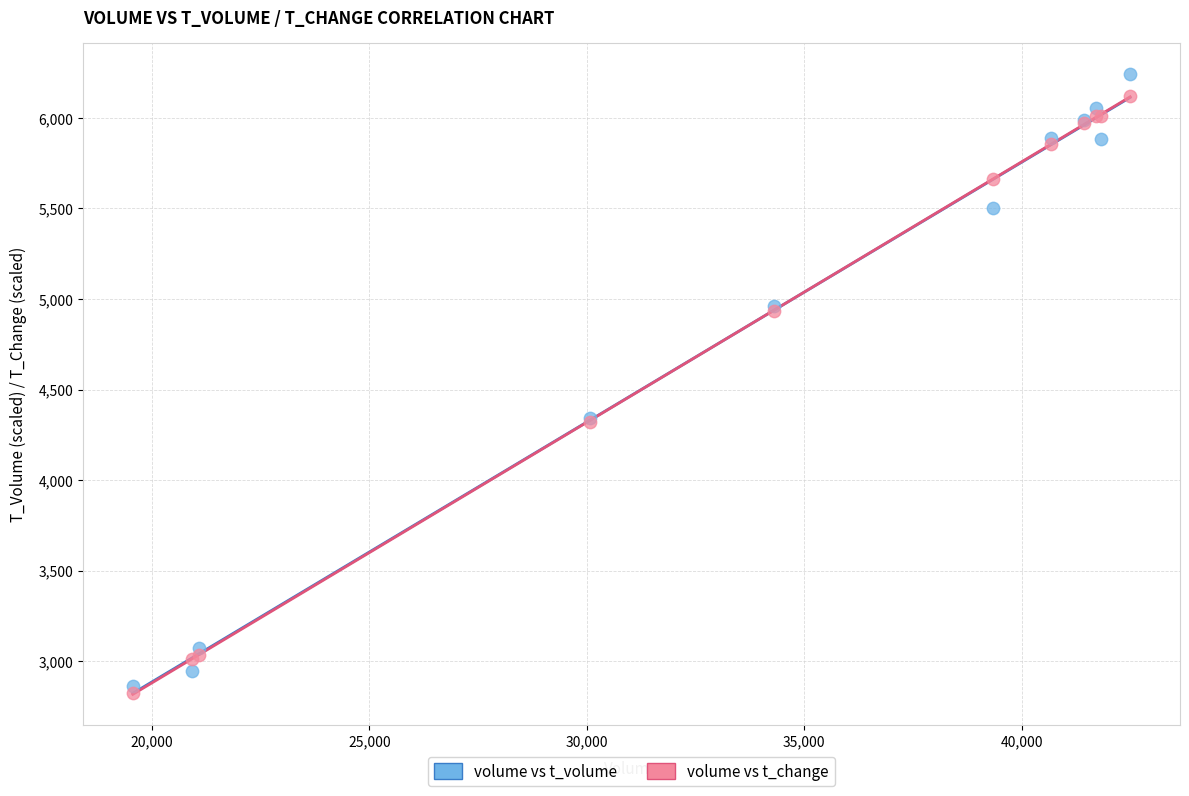

Which series has the widest spread of Y values?

volume vs t_volume